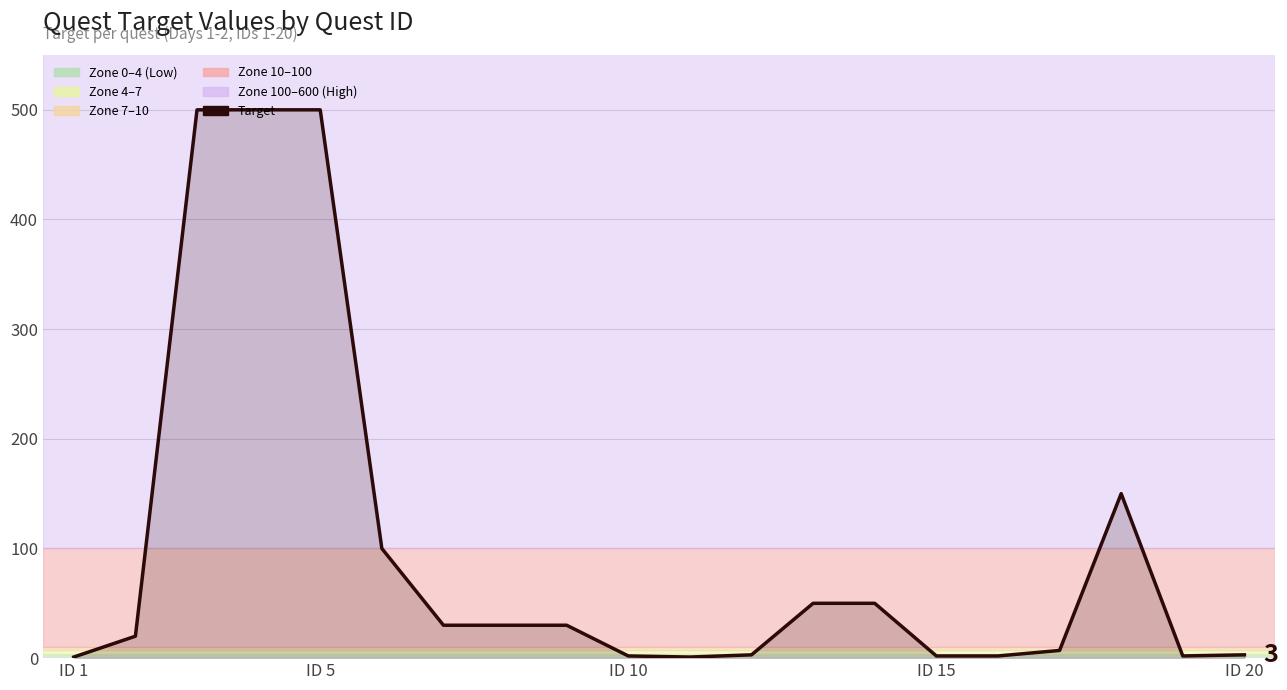

What is the difference between the maximum and minimum values?

499